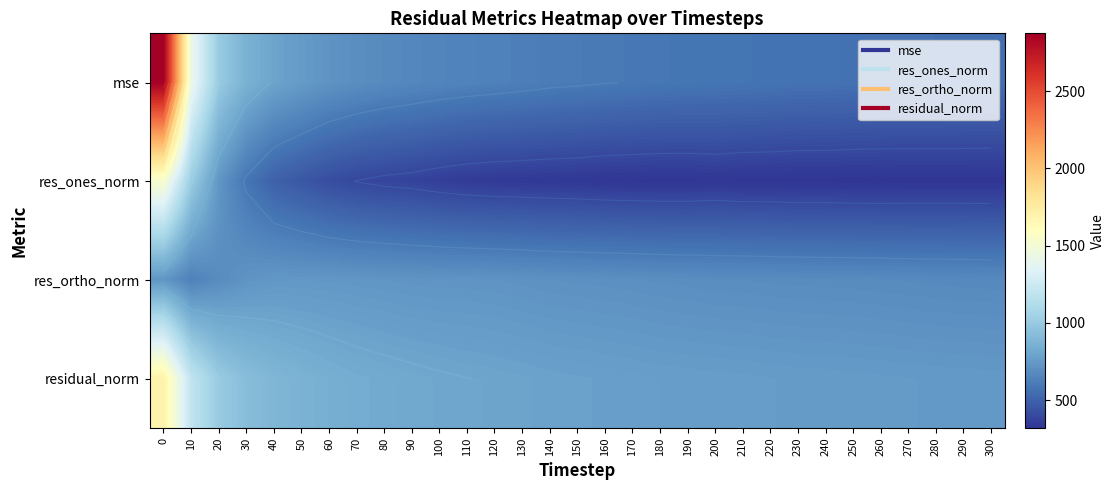

What is the greatest value displayed?

2874.1